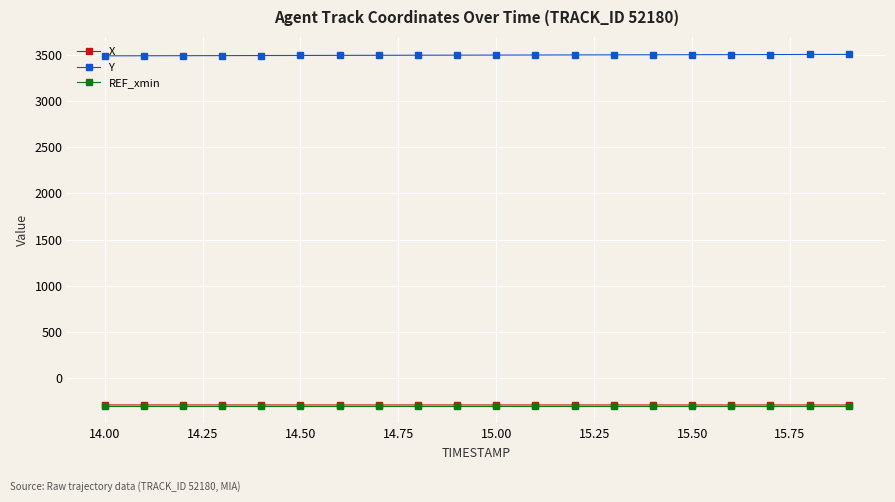

At how many categories does at least one series exceed 153?

20